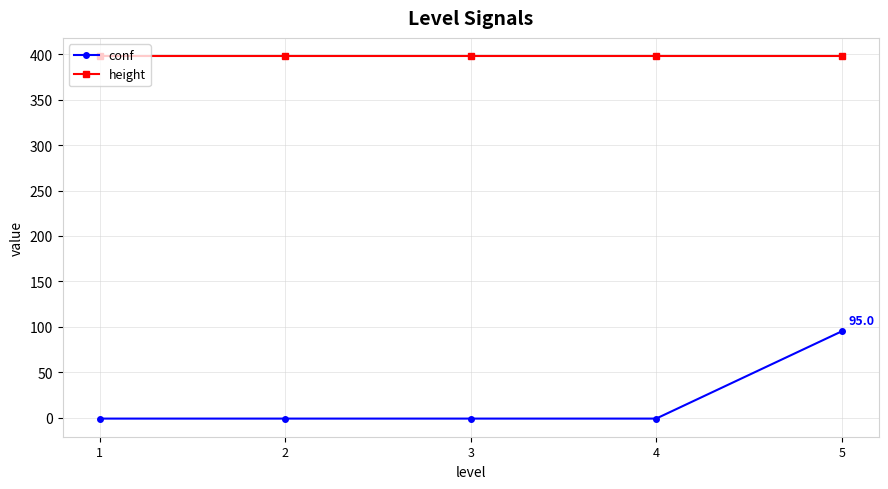

The value of conf at 5 is 129. True or false?

False